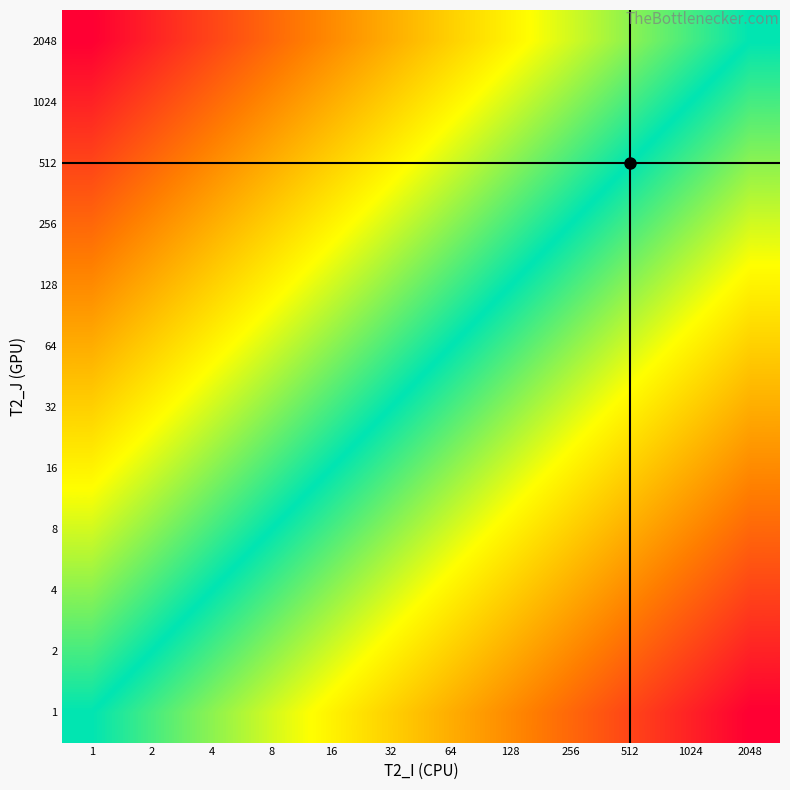

What is the total value across all series at 64?

5.7